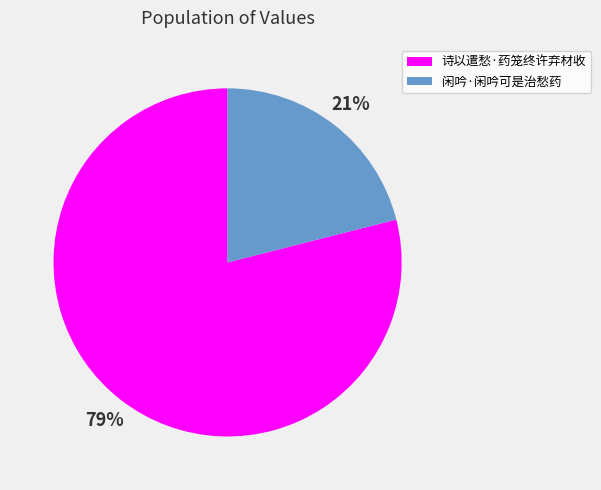

To the nearest percent, what percentage of the pie is 闲吟·闲吟可是治愁药?

21%